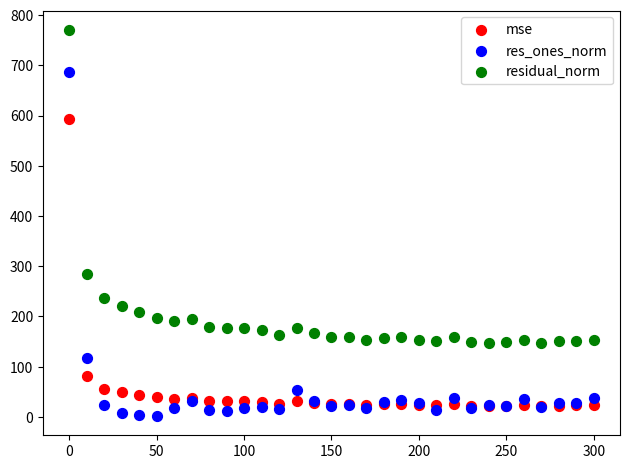

In the res_ones_norm series, what Y value is closest to 344?

117.1